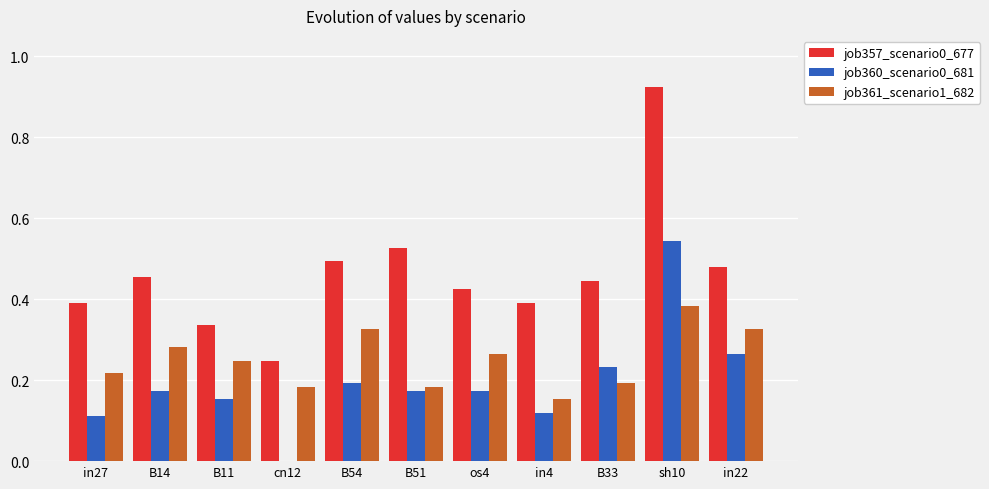

The job357_scenario0_677 series shows 0.1 at cn12. True or false?

False